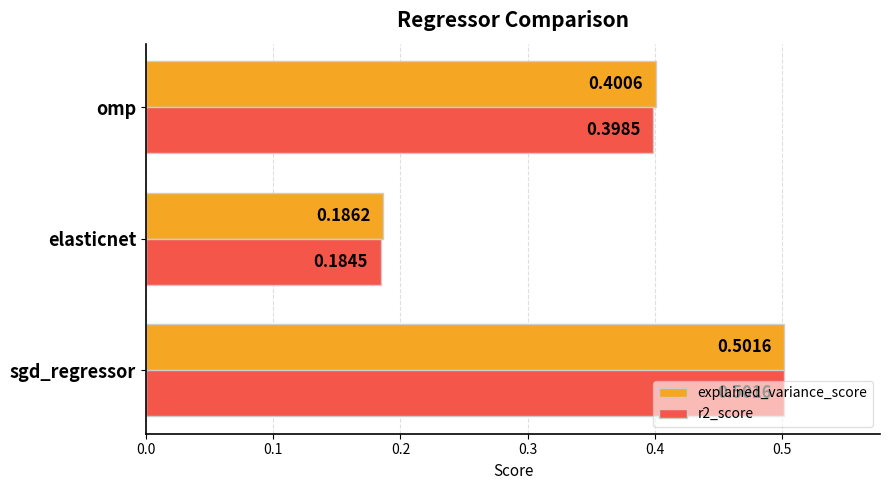

At which label is explained_variance_score closest to 0?

elasticnet